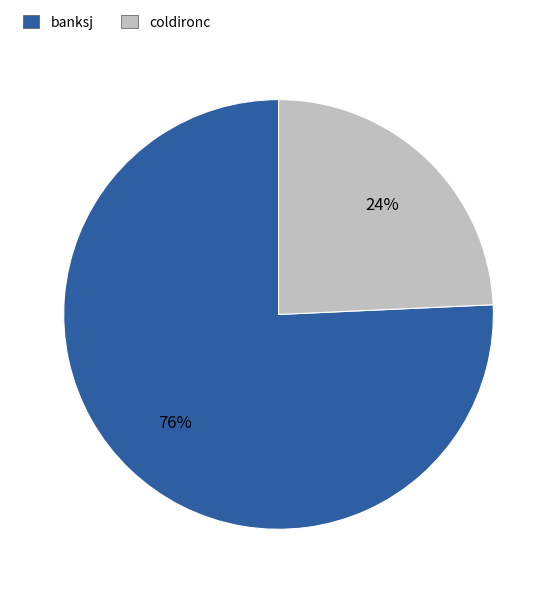

How many segments does this pie chart have?

2